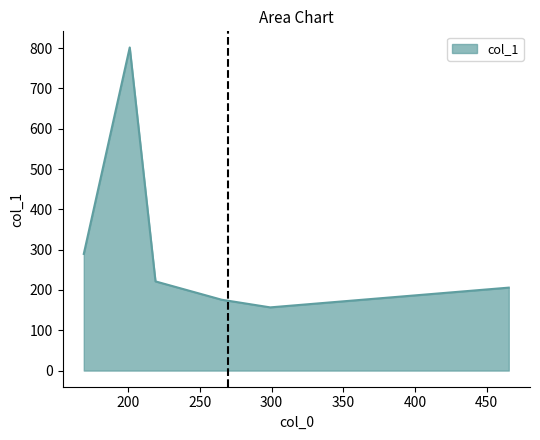

Reading left to right, what are all the values shown in this chart?

289.5	801.6	221.3	175.8	156.8	205.8